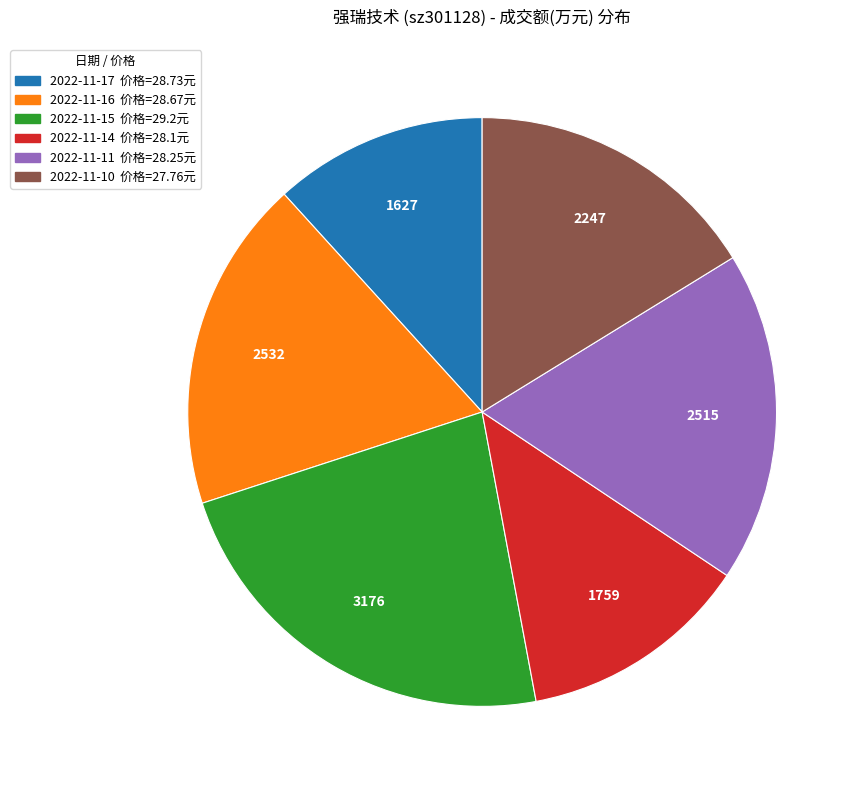

Do 2022-11-10 and 2022-11-17 together represent more than half of the pie?

No